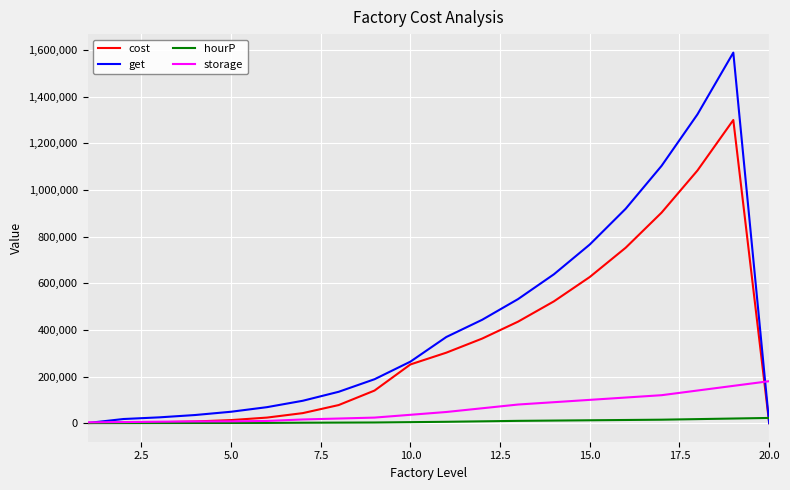

Which series has the largest total across all categories?

get